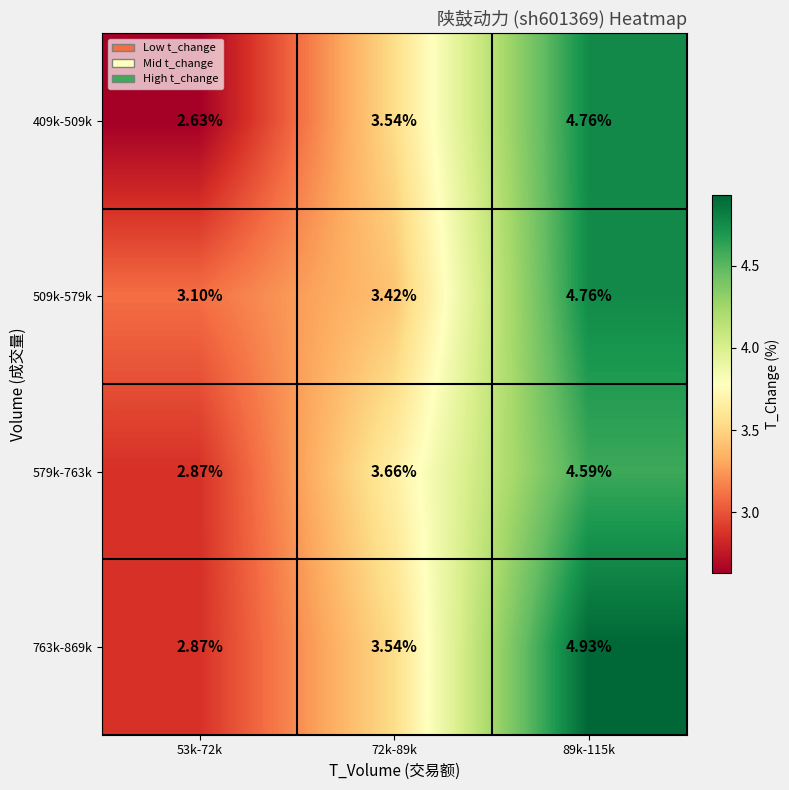

Is the value of 409k-509k at 72k-89k greater than the value of 509k-579k at 72k-89k?

Yes